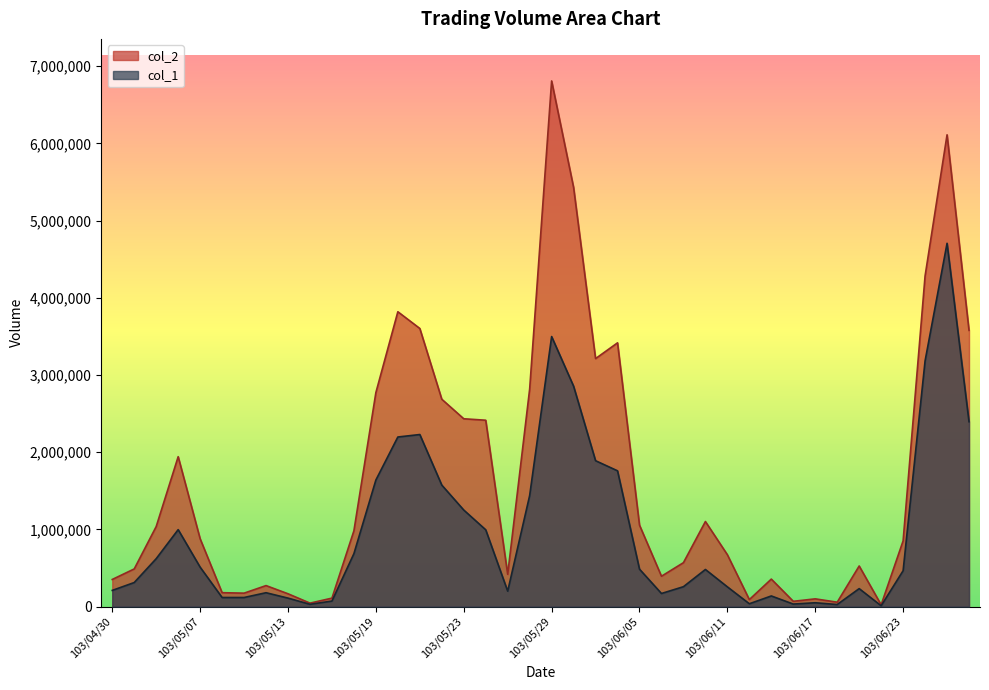

Between 103/06/05 and 103/06/18, which is larger?

103/06/05